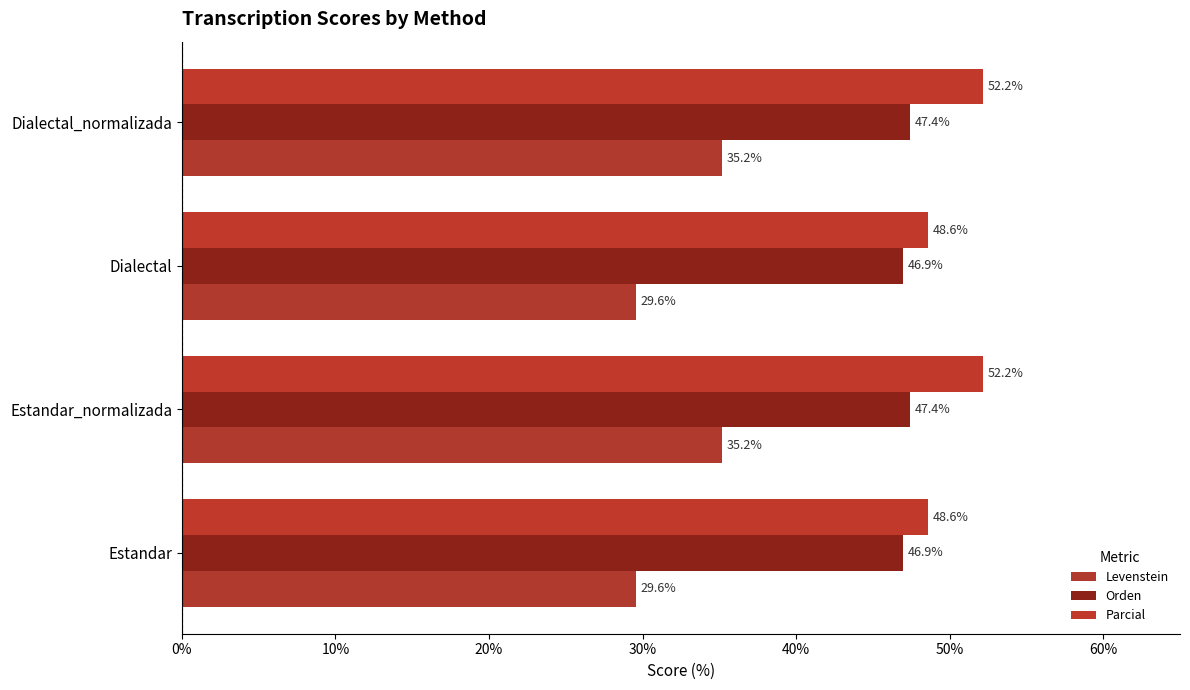

What is the value of the Parcial bar at the 4th from the left?

52.2